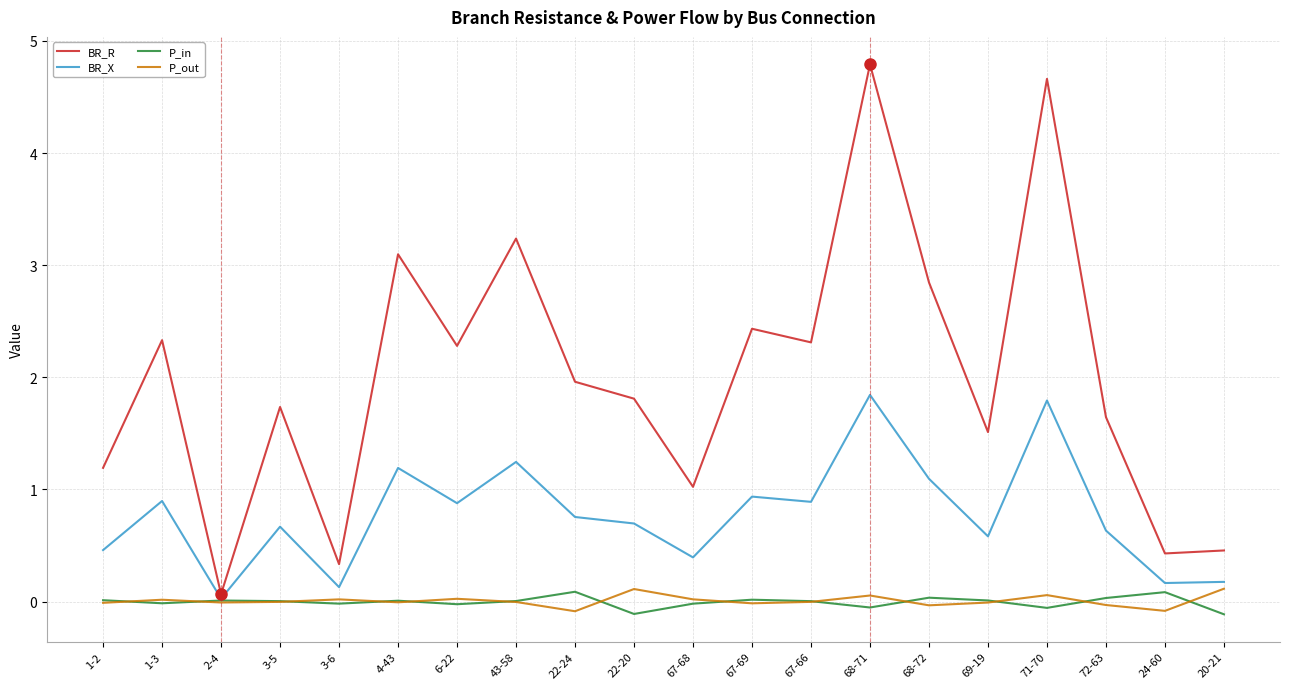

Where is BR_X nearest to the value 0?

2-4